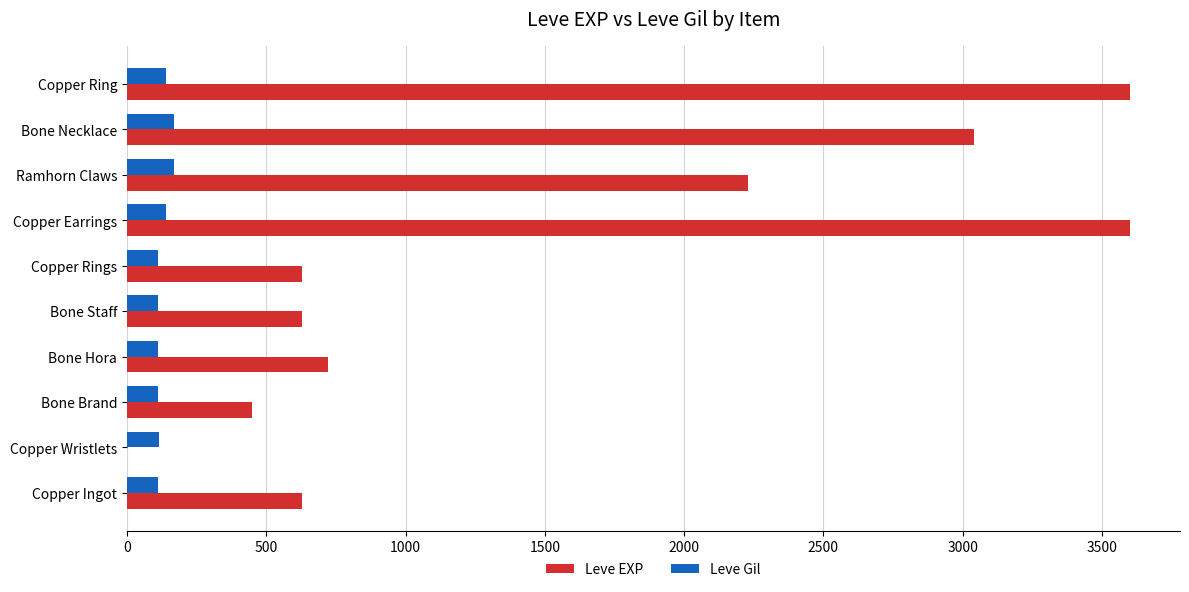

The value of Leve Gil at Copper Ring is 139. True or false?

True